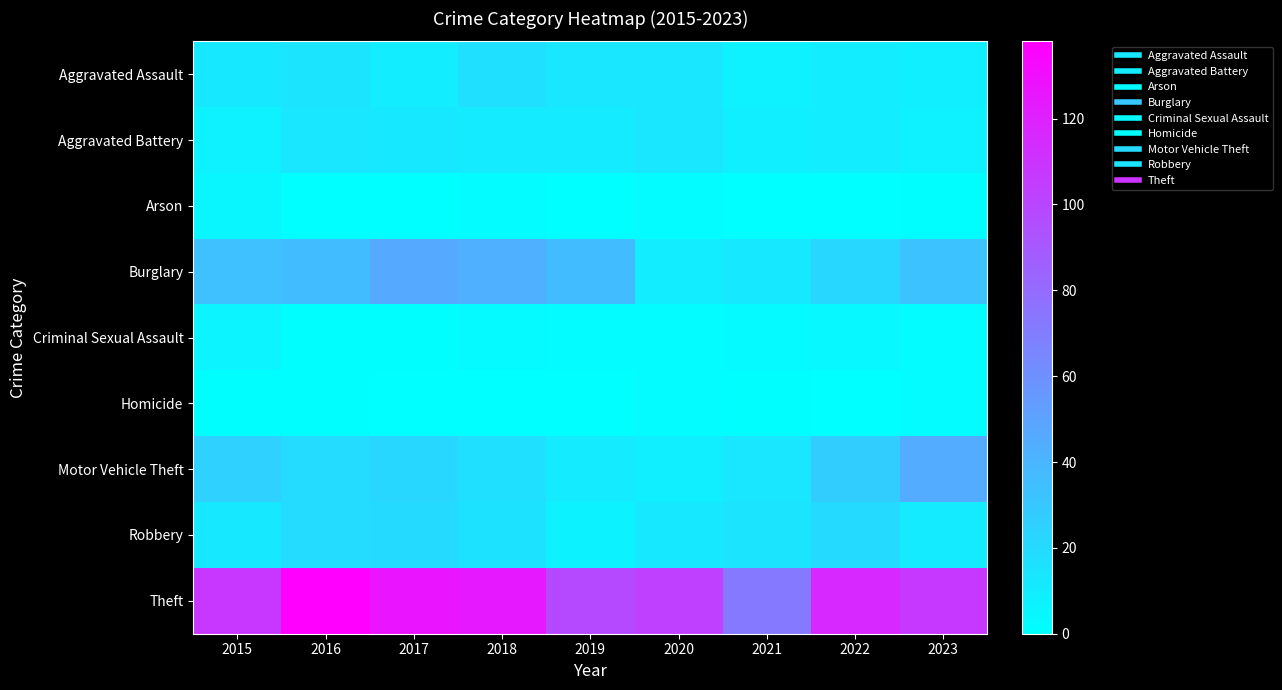

Reading left to right, list all the values displayed in this chart.

Aggravated Assault: 2015=12	2016=15	2017=10	2018=17	2019=14	2020=13	2021=8	2022=10	2023=9
Aggravated Battery: 2015=8	2016=14	2017=12	2018=11	2019=11	2020=13	2021=9	2022=10	2023=8
Arson: 2015=5	2016=0	2017=0	2018=2	2019=0	2020=2	2021=0	2022=0	2023=1
Burglary: 2015=34	2016=36	2017=46	2018=43	2019=36	2020=10	2021=12	2022=22	2023=33
Criminal Sexual Assault: 2015=6	2016=1	2017=1	2018=3	2019=2	2020=2	2021=3	2022=4	2023=2
Homicide: 2015=1	2016=1	2017=0	2018=0	2019=0	2020=2	2021=1	2022=0	2023=2
Motor Vehicle Theft: 2015=25	2016=19	2017=22	2018=17	2019=11	2020=9	2021=14	2022=27	2023=45
Robbery: 2015=12	2016=19	2017=20	2018=16	2019=7	2020=12	2021=15	2022=20	2023=11
Theft: 2015=108	2016=138	2017=127	2018=124	2019=98	2020=103	2021=72	2022=116	2023=107